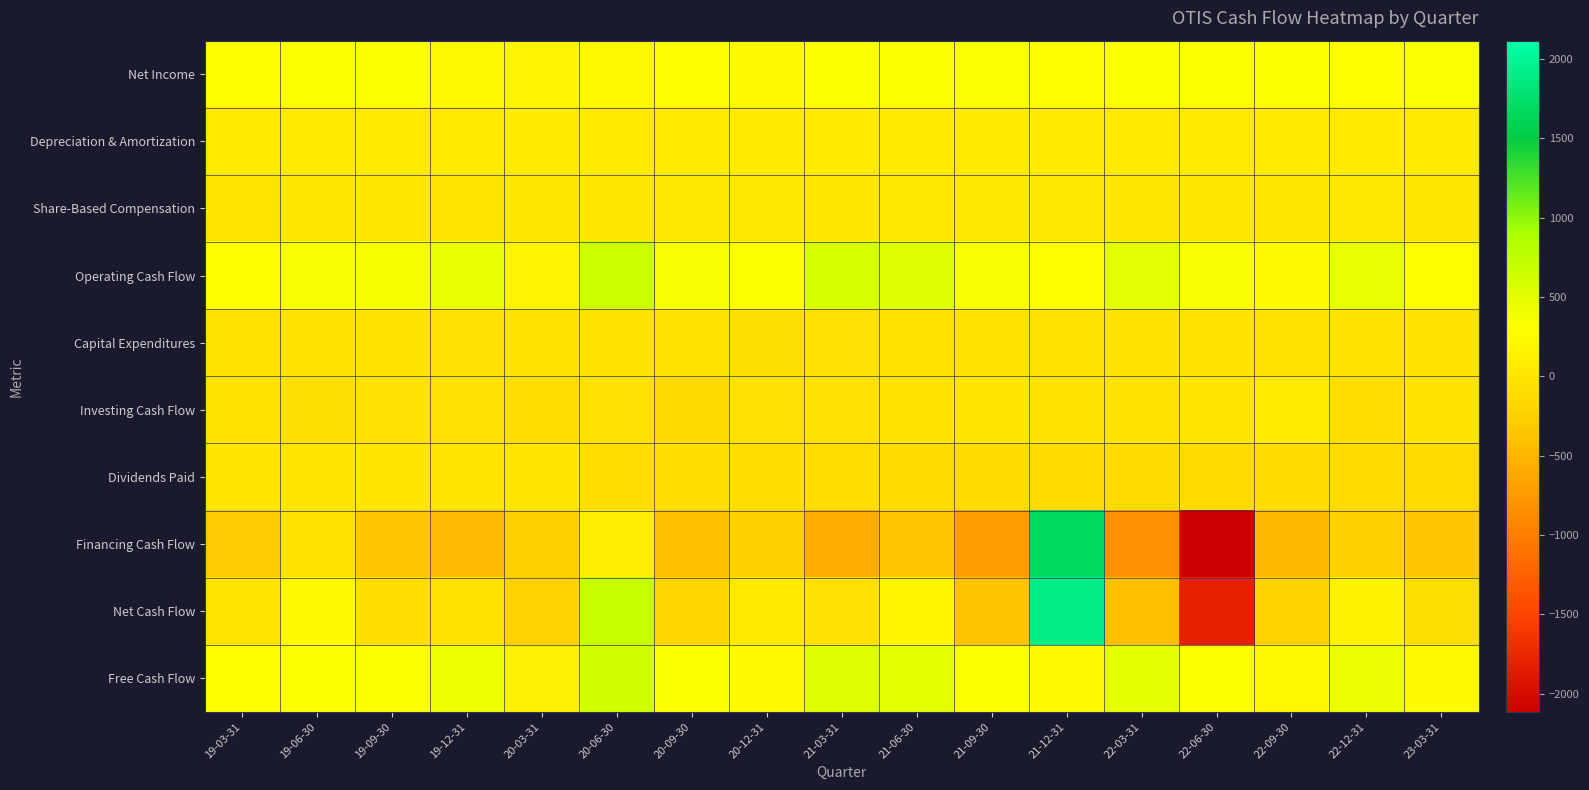

Between 19-06-30 and 22-03-31, which is larger?

22-03-31